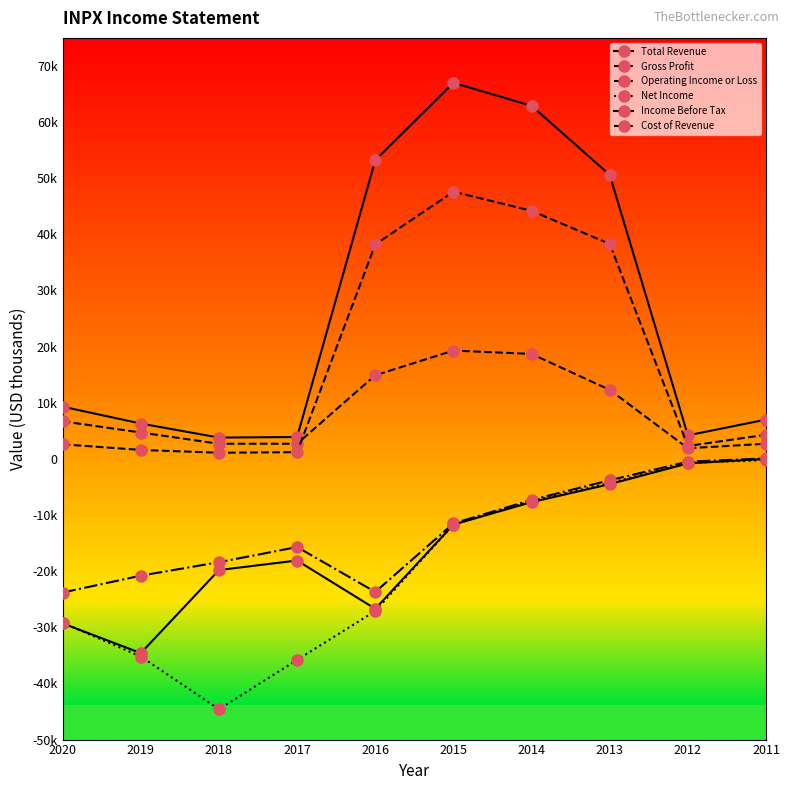

Is the value of Operating Income or Loss at 2014 greater than the value of Gross Profit at 2019?

No